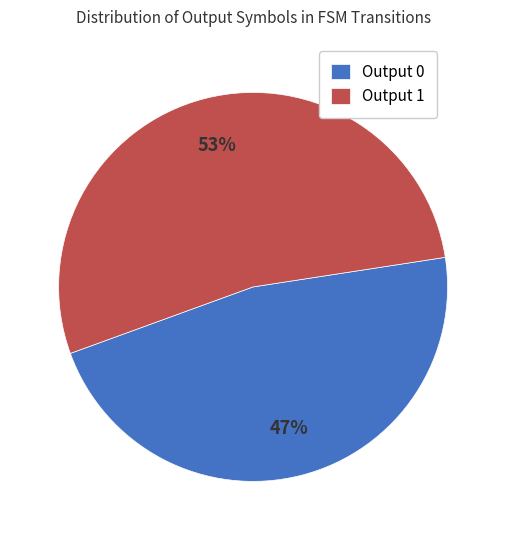

Which slice is the largest?

Output 1